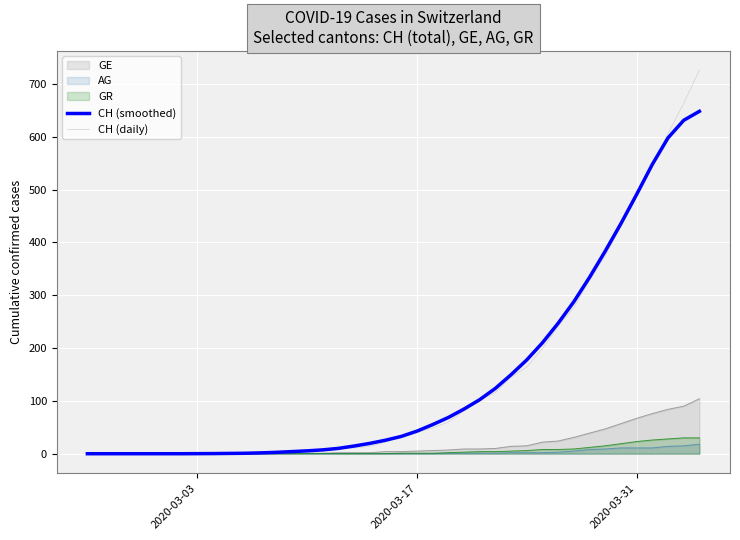

What is the greatest value displayed?

726.0